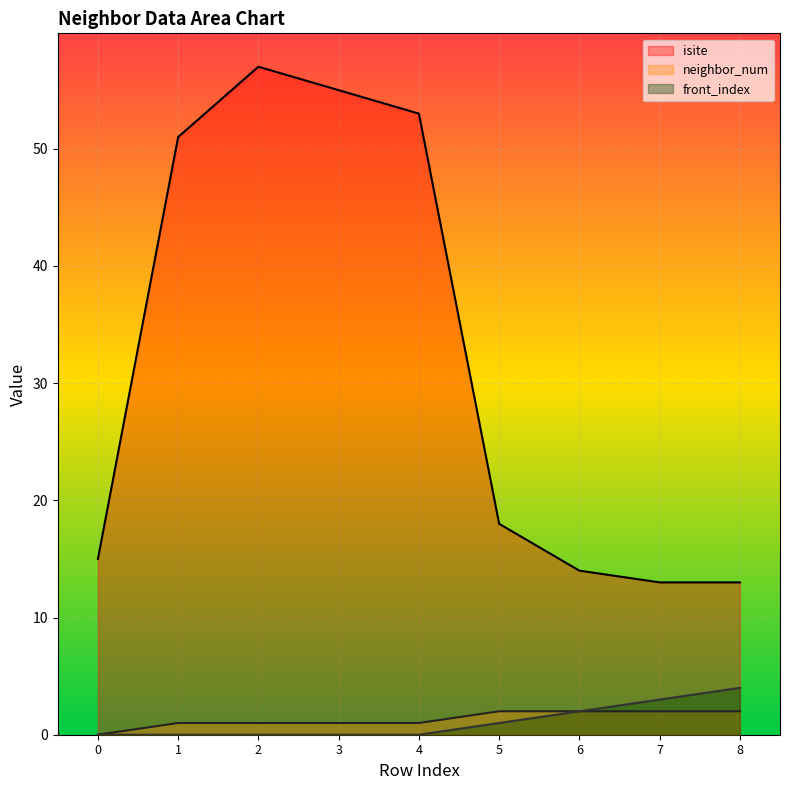

Count the front_index values in the range 0 to 2.

7